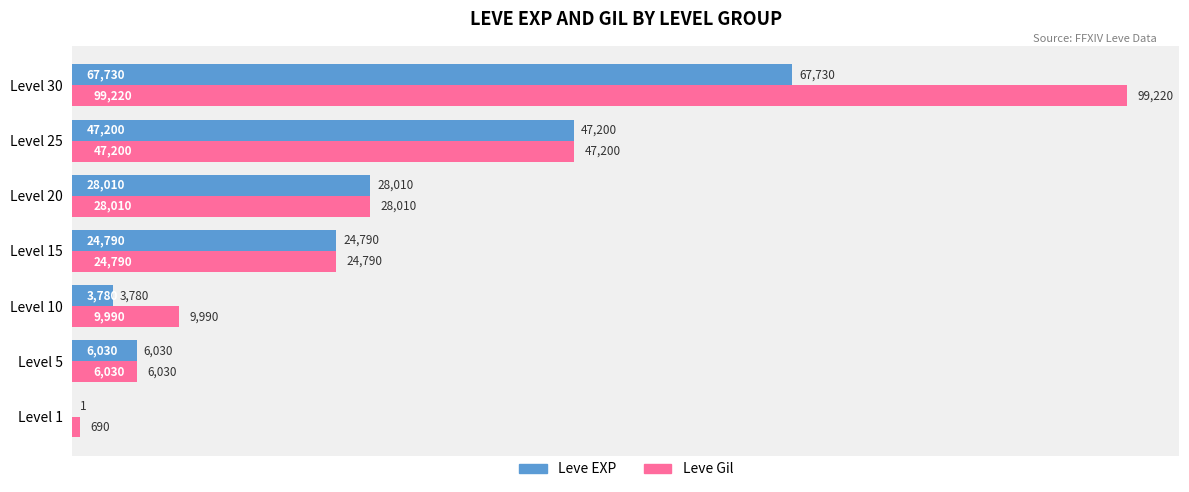

Is it true that Leve EXP equals 67730 at Level 30?

True